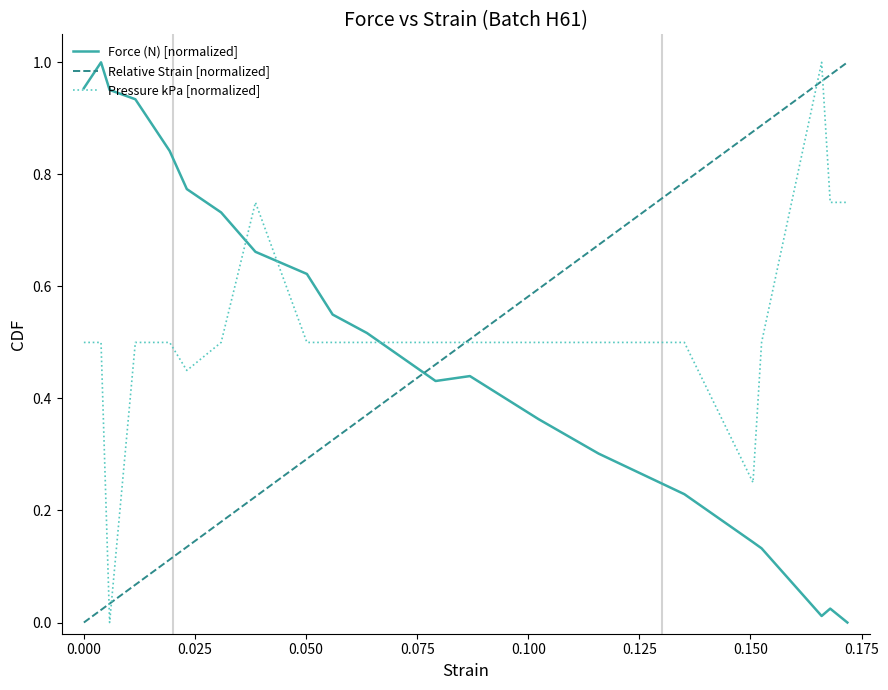

True or false: Pressure kPa [normalized] and Force (N) [normalized] cross at least once.

True